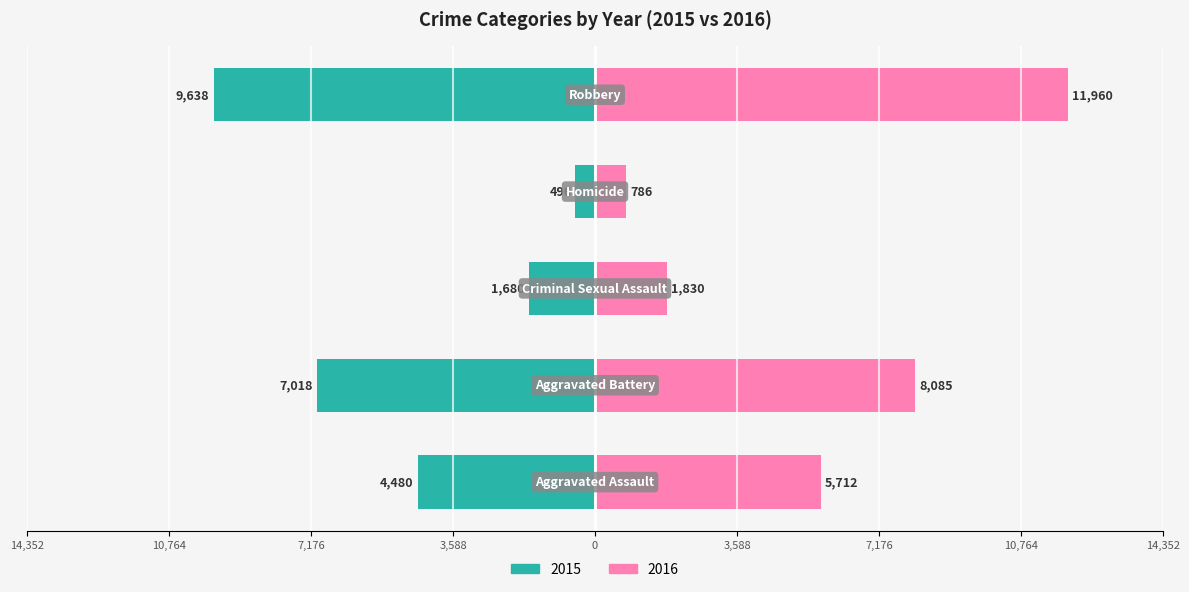

How many groups of bars are there?

5